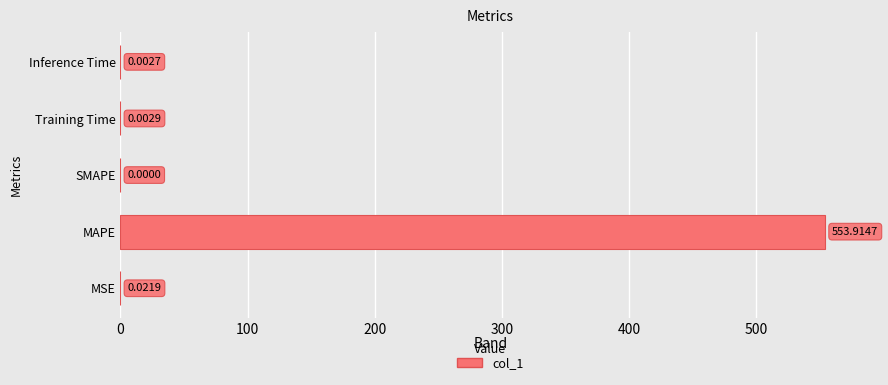

What is the sum of all values?

553.9